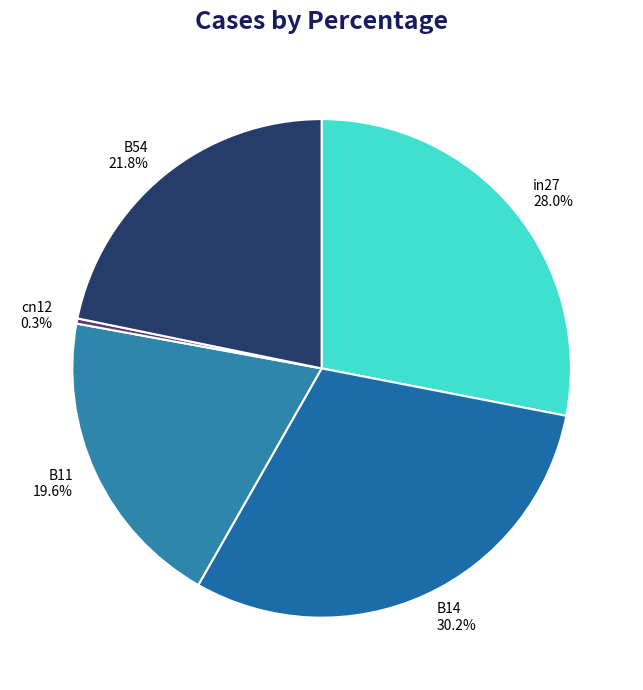

To the nearest percent, what percentage of the pie is B11?

20%